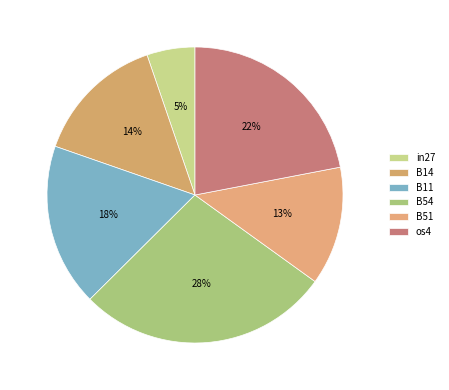

Does in27 account for over 50% of the chart?

No